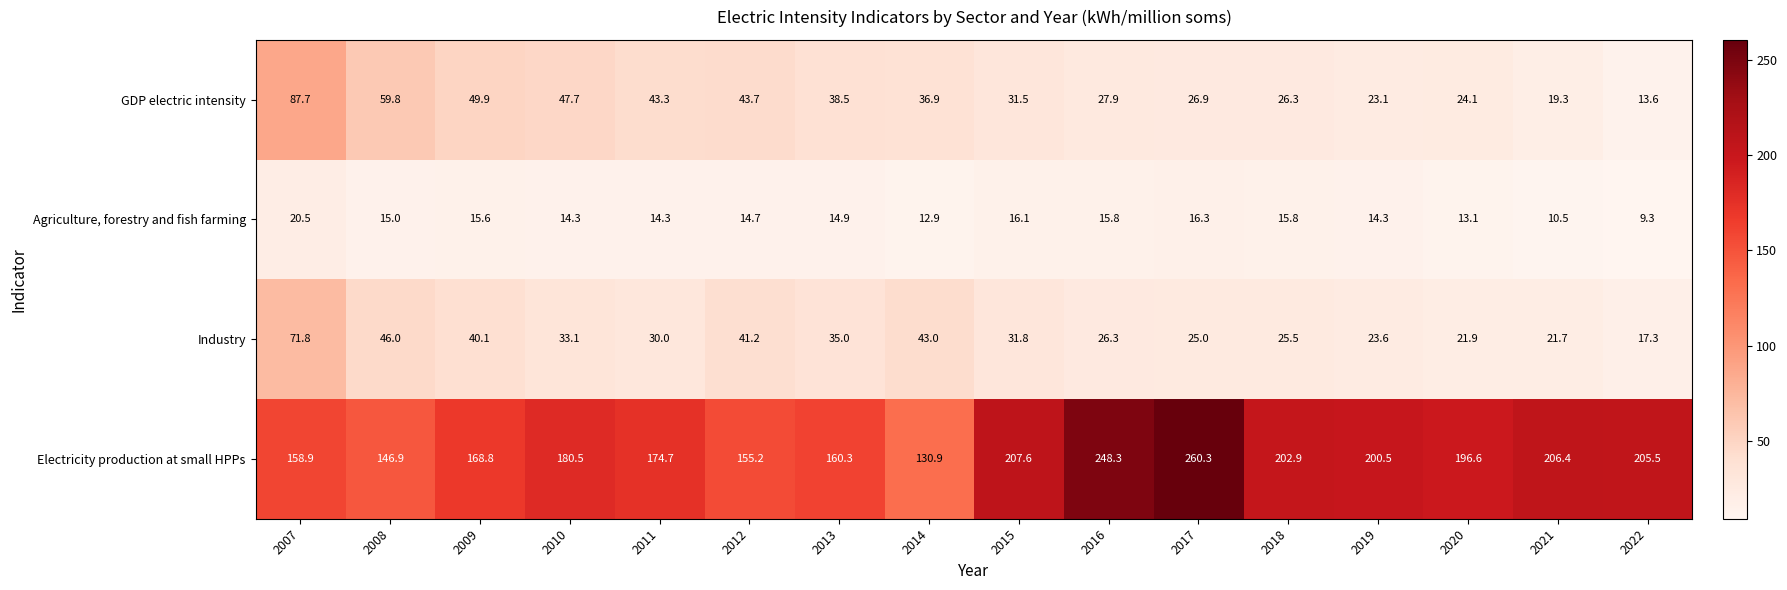

True or false: Agriculture, forestry and fish farming has a value of 15.8 at 2016.

True